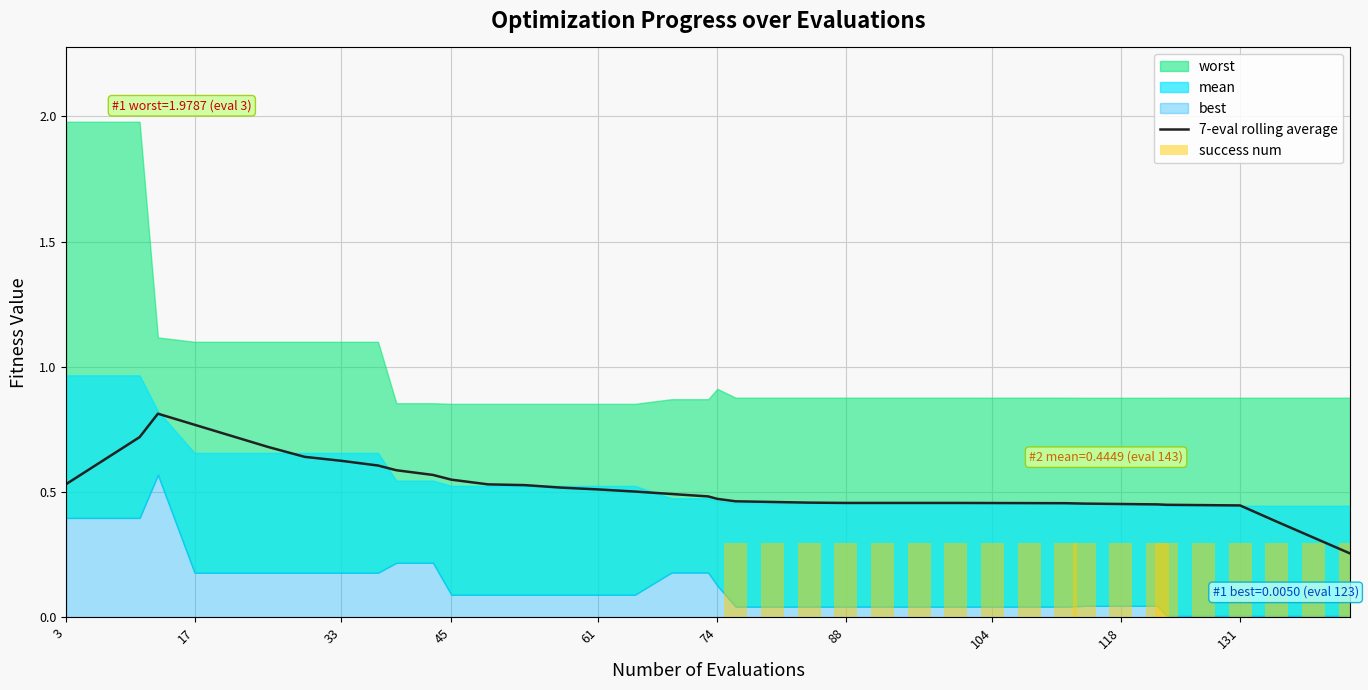

At which label is success num closest to 0?

3